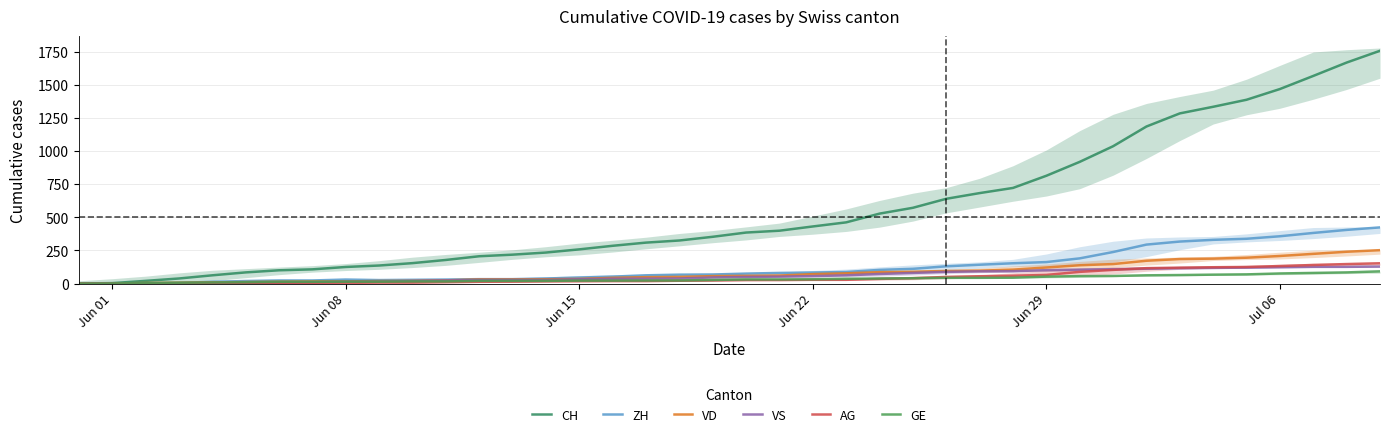

What is the value of the CH point at the 10th from the left?

136